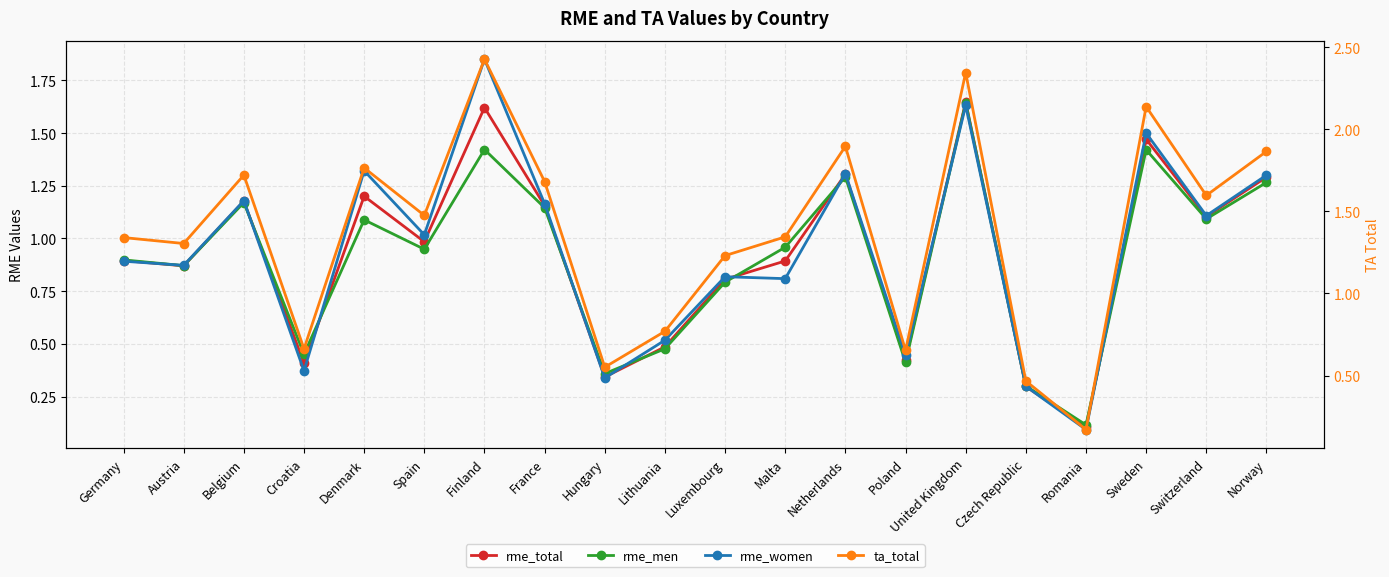

Which series has the largest range (max minus min)?

ta_total